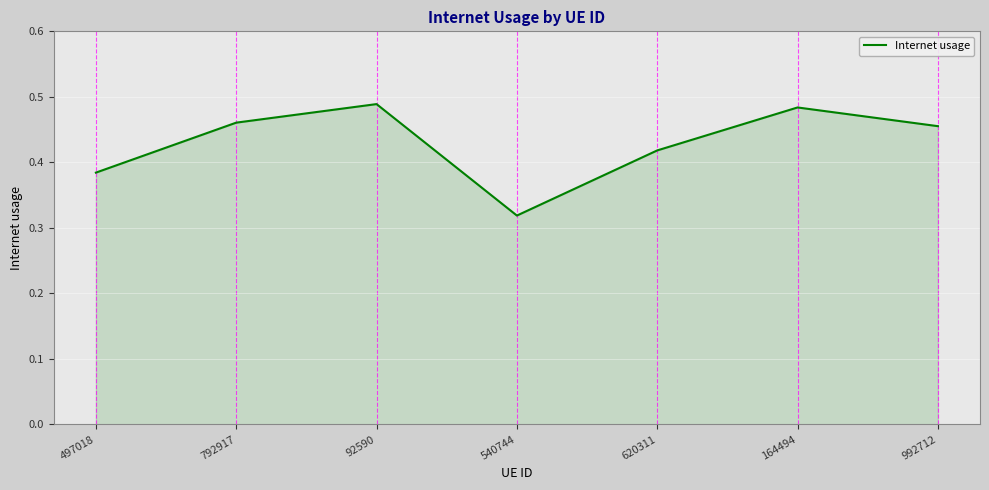

What is the change in value from 497018 to 164494?

+0.1